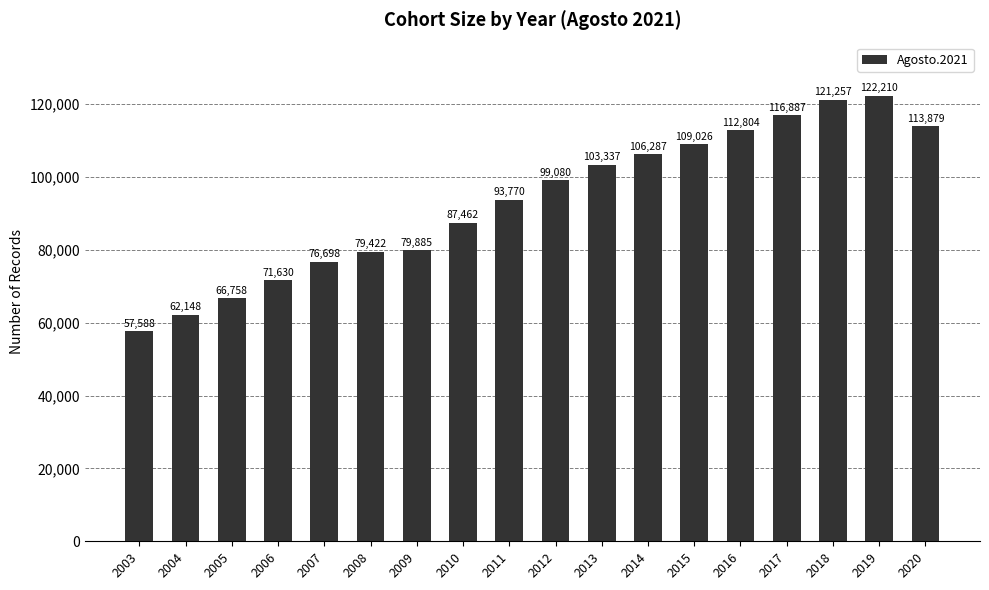

What is the value of the 9th bar from the left?

93770